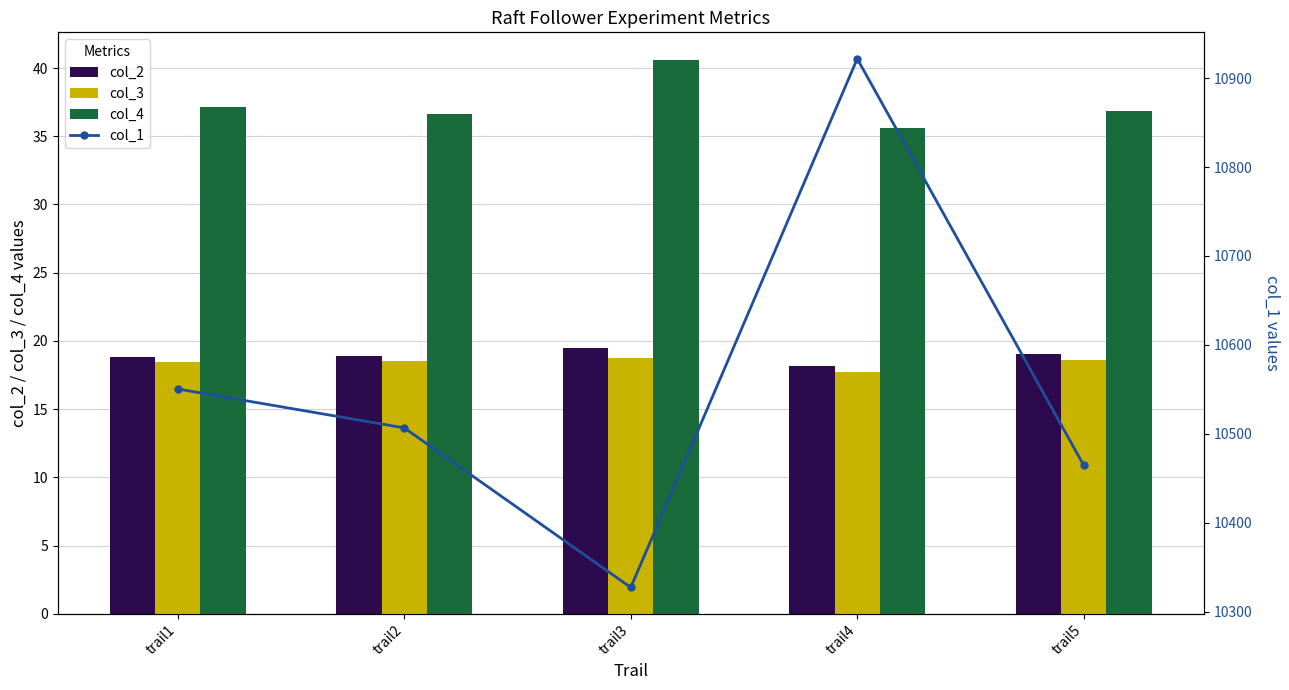

Reading left to right, list all the values displayed in this chart.

col_2: 18.8	18.9	19.5	18.2	19.0
col_3: 18.5	18.6	18.8	17.7	18.6
col_4: 37.1	36.7	40.6	35.6	36.9
col_1: 10550.4	10506.7	10327.2	10921.8	10464.6